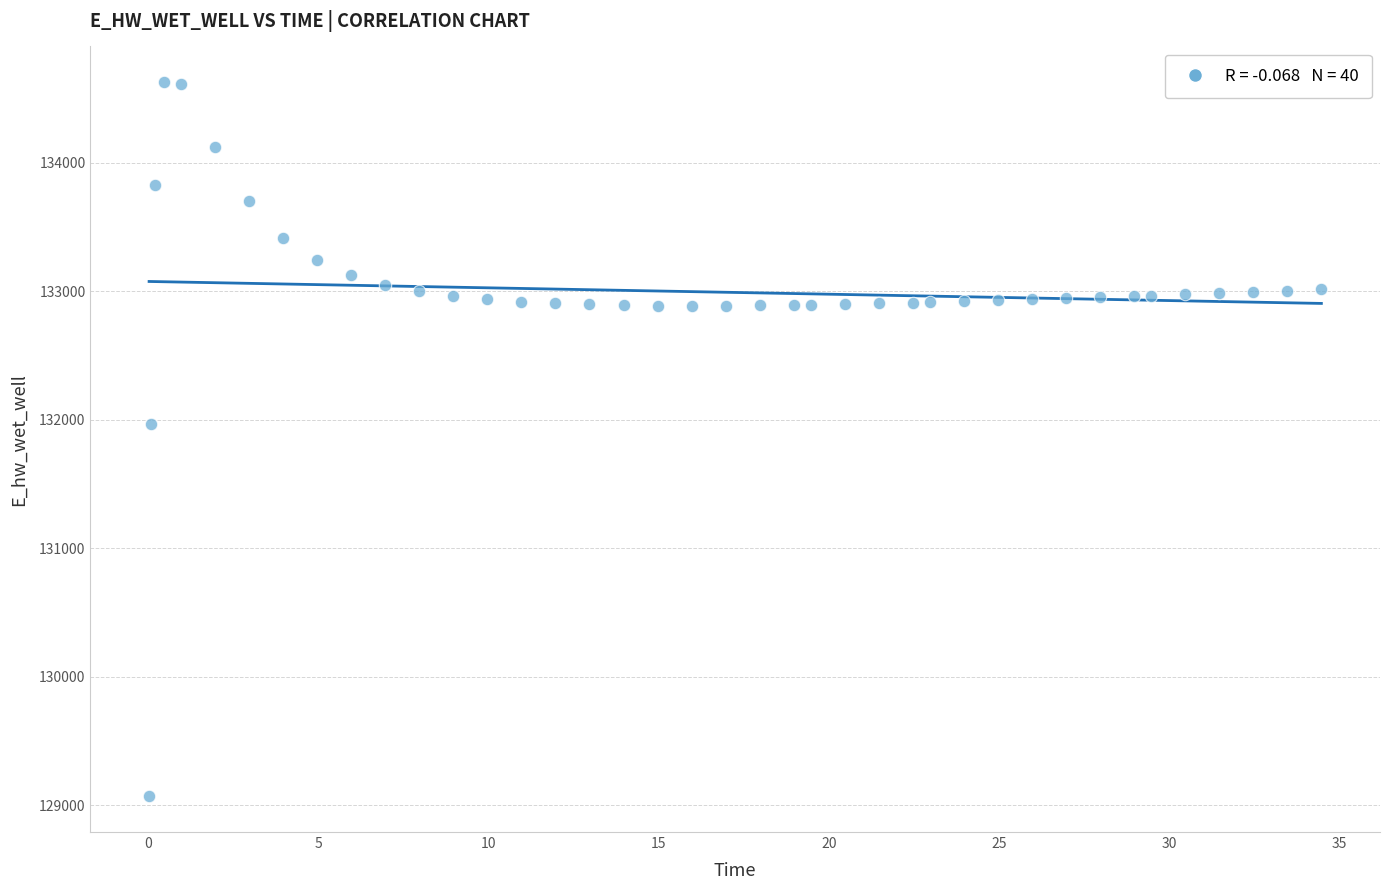

What is the range of X values (max minus min)?

34.4